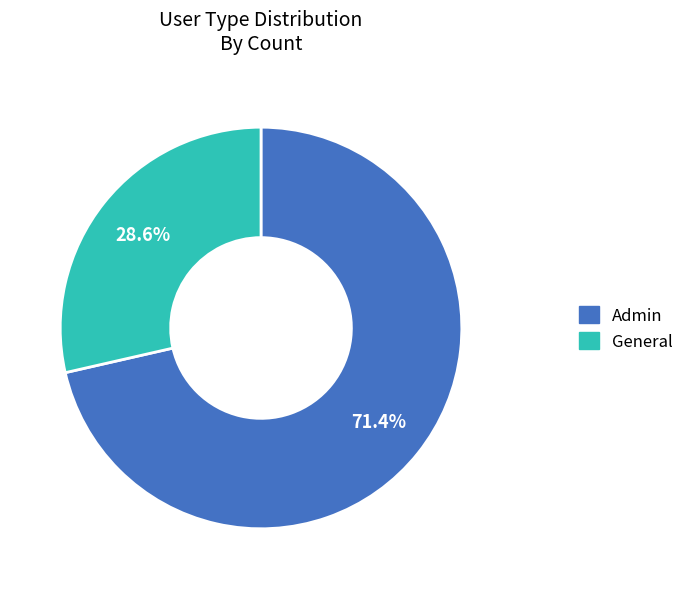

Combined, what portion of the pie is General and Admin?

100.0%